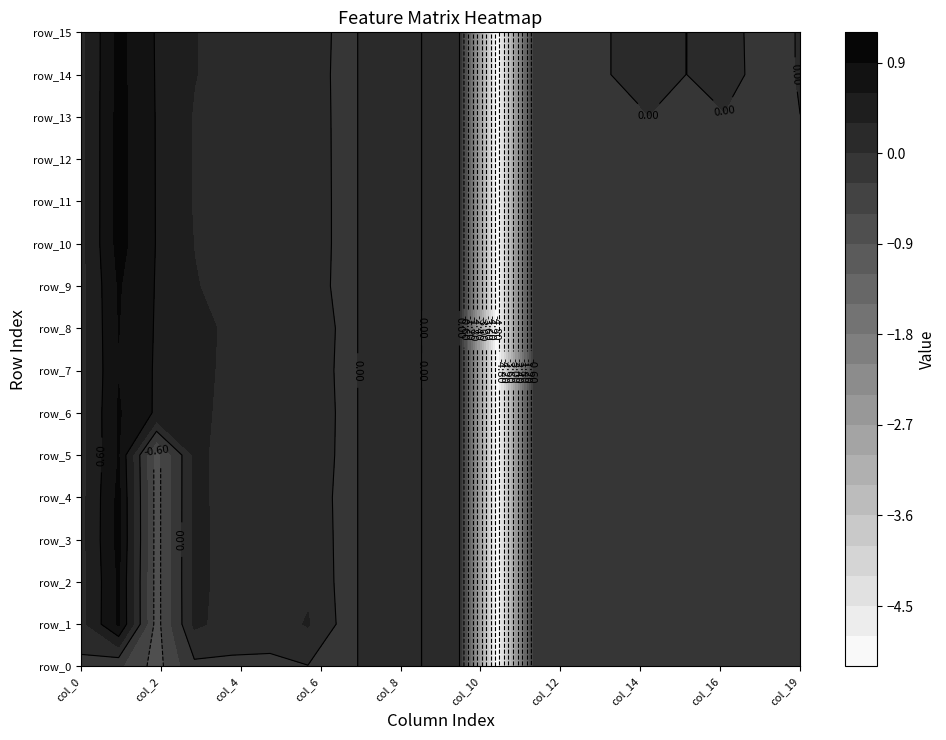

What is the difference between the second highest and minimum values in the row_15 series?

5.6